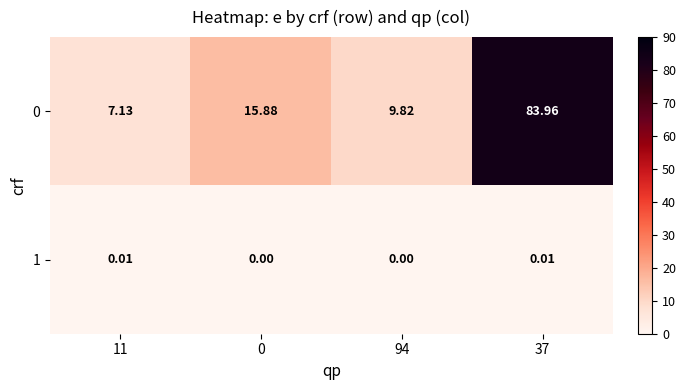

Is the value of 1 at 11 greater than the value of 0 at 37?

No